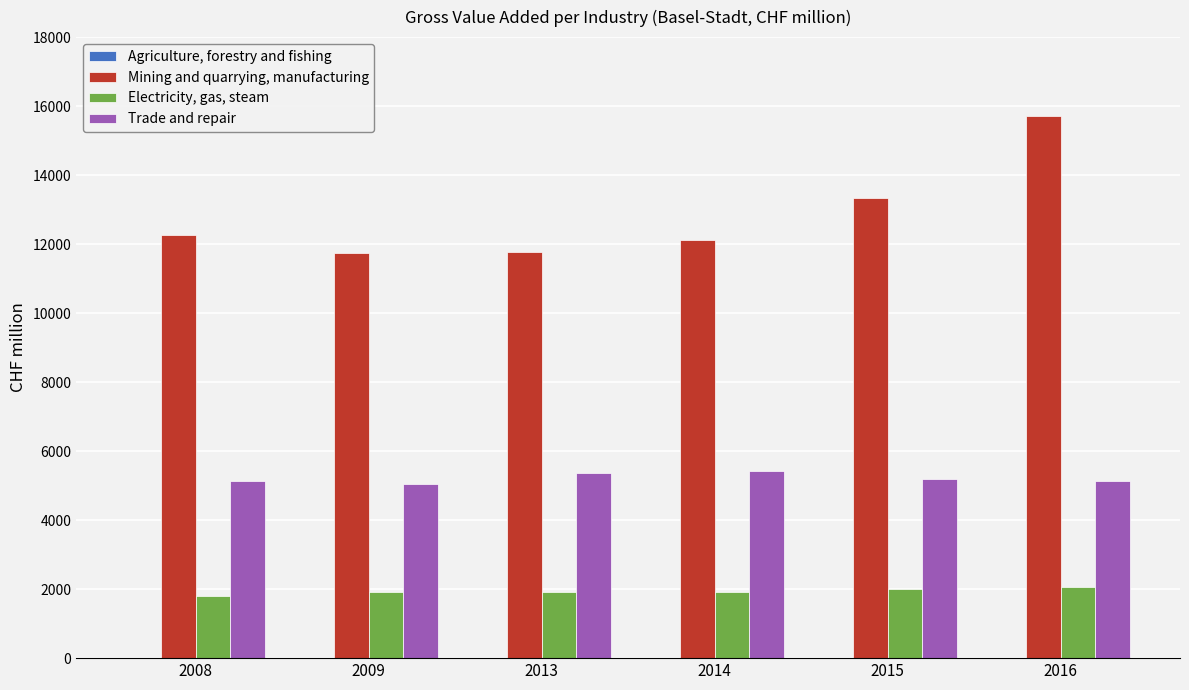

At which category is the sum across all series the highest?

2016